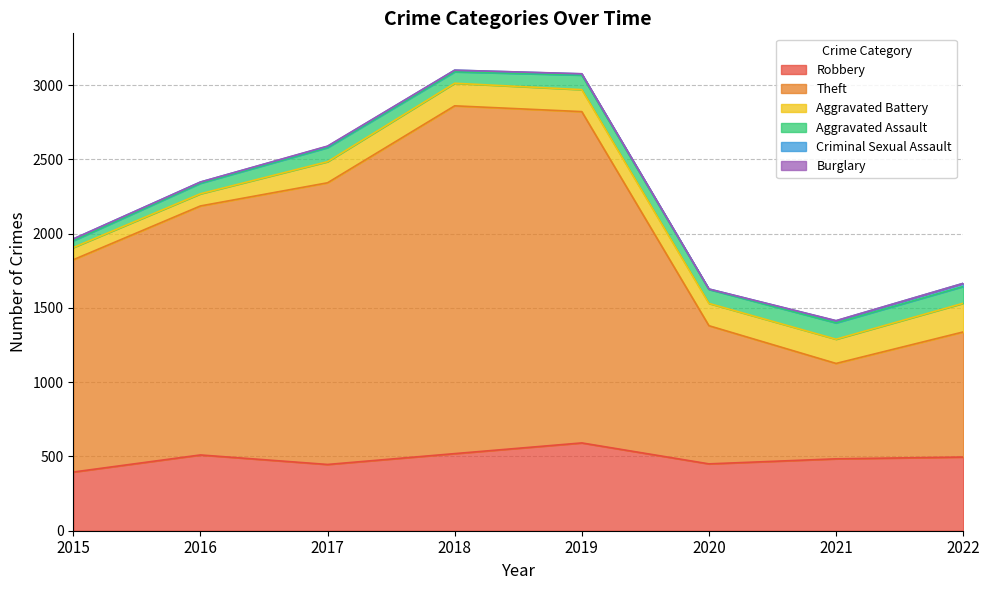

What is the difference between the maximum and second lowest values in the Theft series?

1499